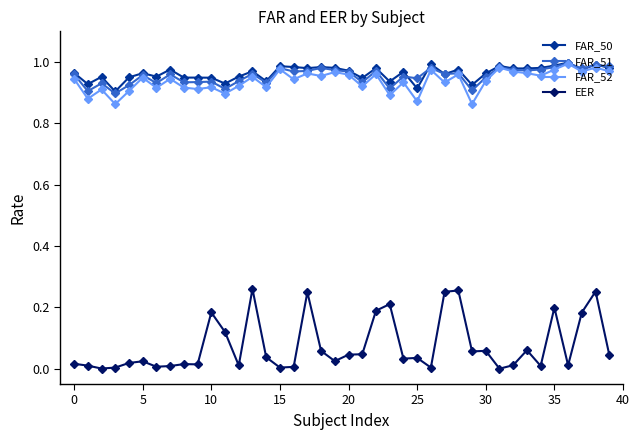

Which series has the widest spread of values?

EER